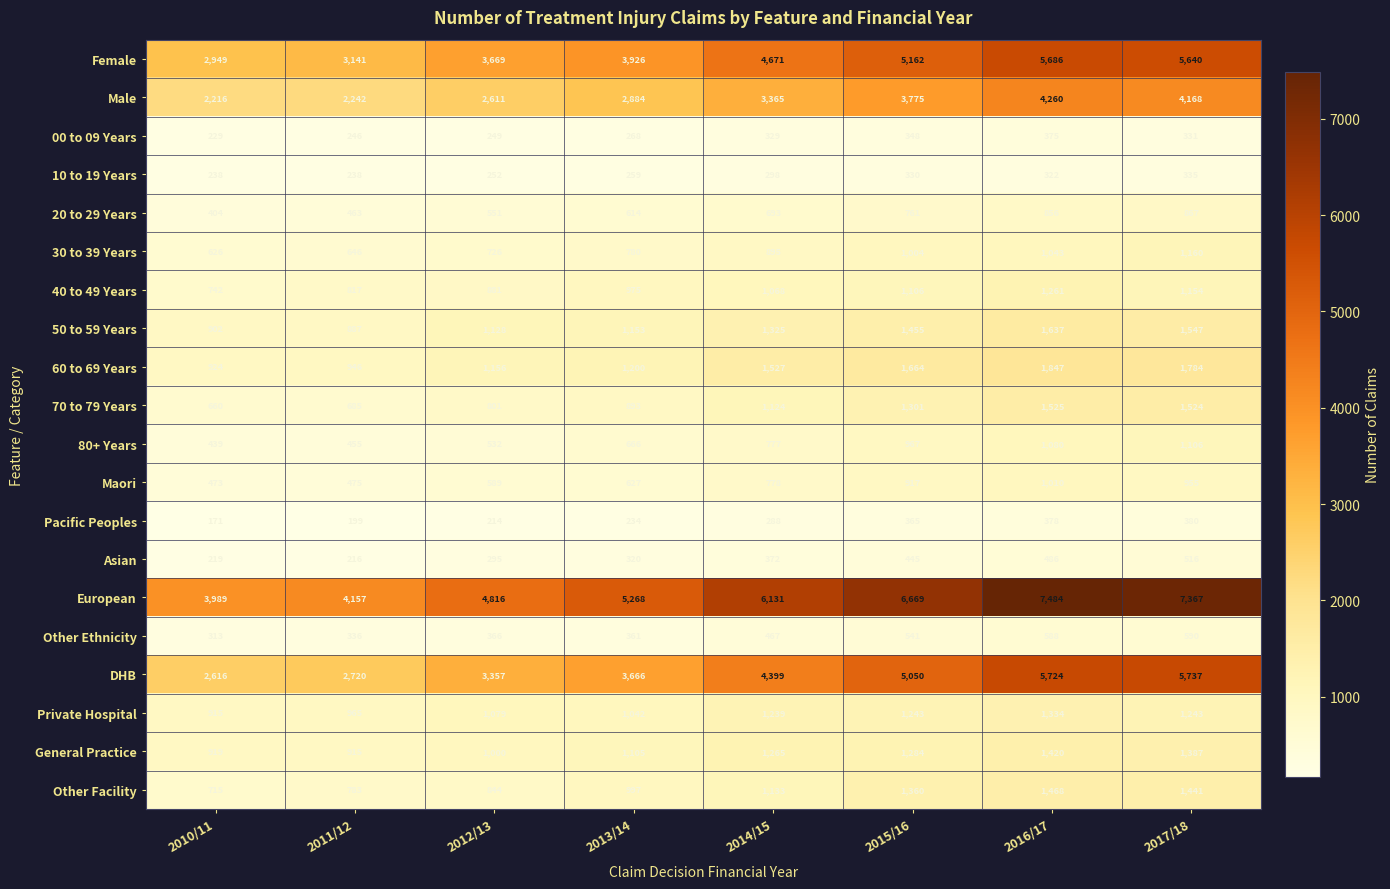

Which series has the widest spread of values?

European